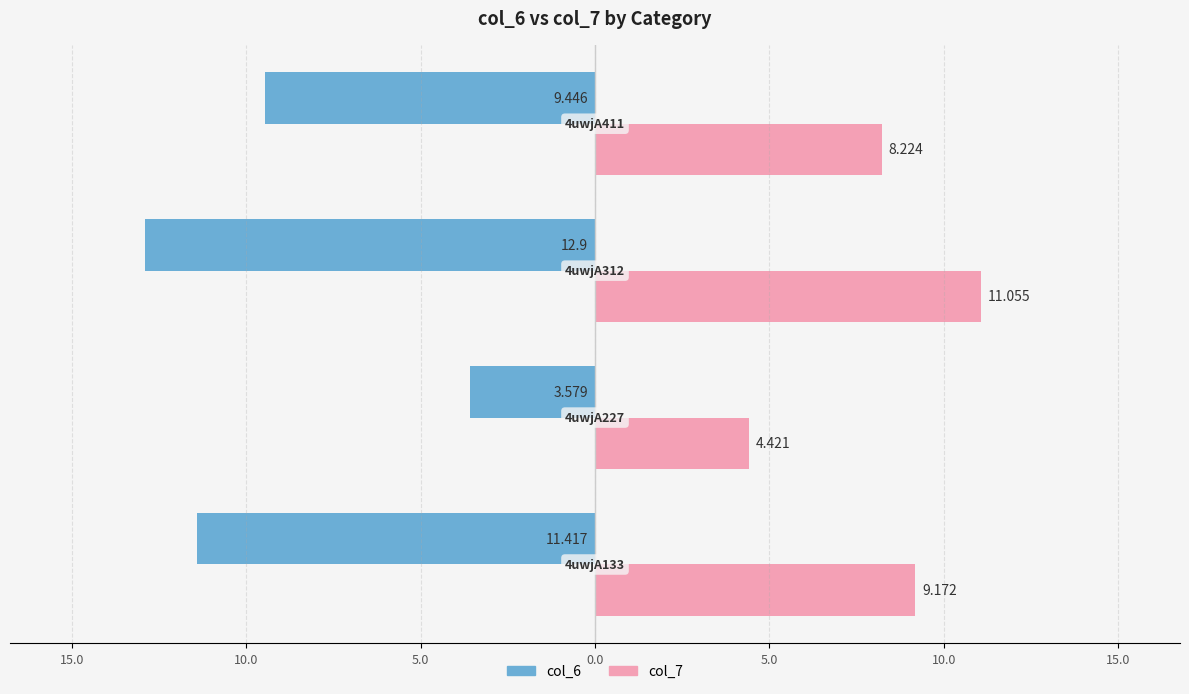

What are all the series names shown in the legend?

col_6, col_7